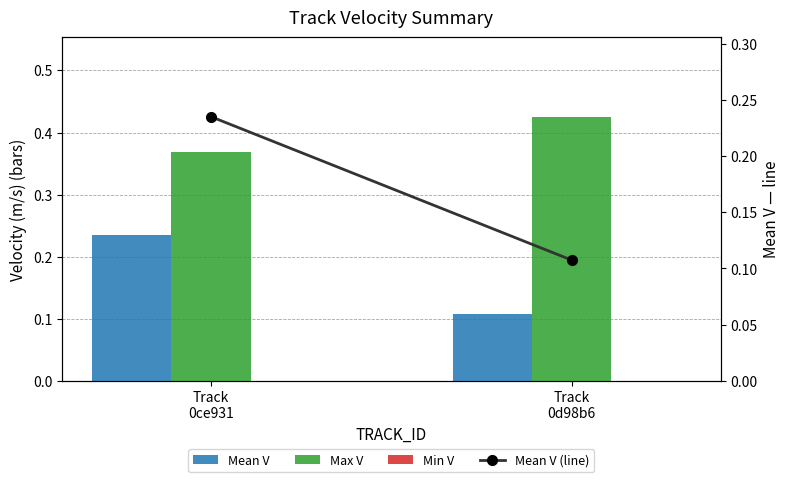

Reading right to left, list all the values displayed in this chart.

Mean V: Track
0d98b6=0.1	Track
0ce931=0.2
Max V: Track
0d98b6=0.4	Track
0ce931=0.4
Min V: Track
0d98b6=0.0	Track
0ce931=0.0
Mean V (line): Track
0d98b6=0.1	Track
0ce931=0.2